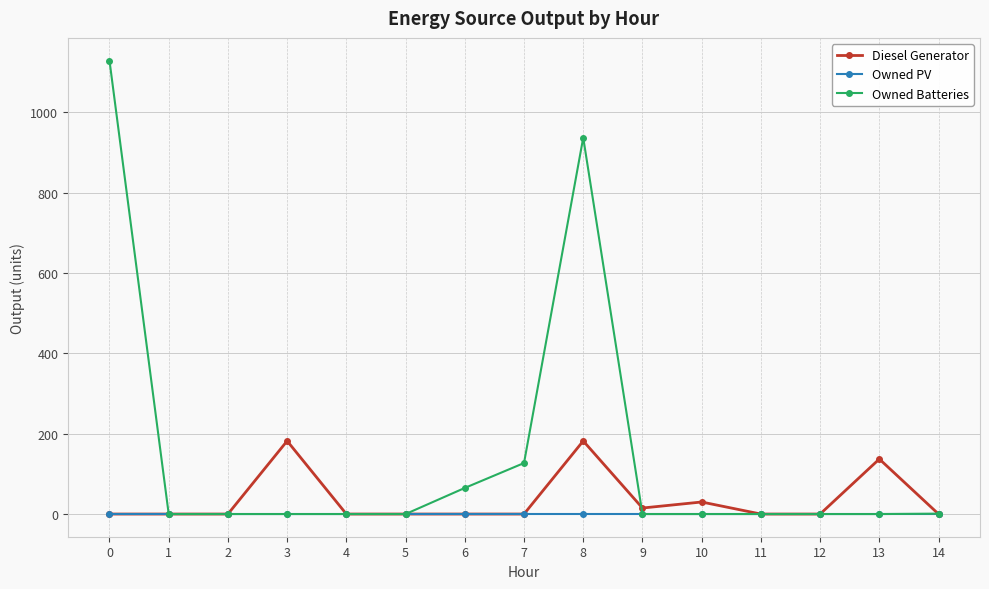

What is the difference between the highest and lowest values at 3?

182